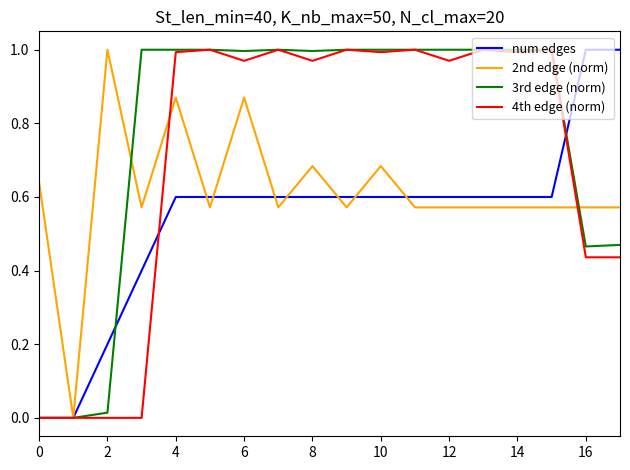

List the series in order of their overall mean, highest first.

3rd edge (norm), 4th edge (norm), 2nd edge (norm), num edges